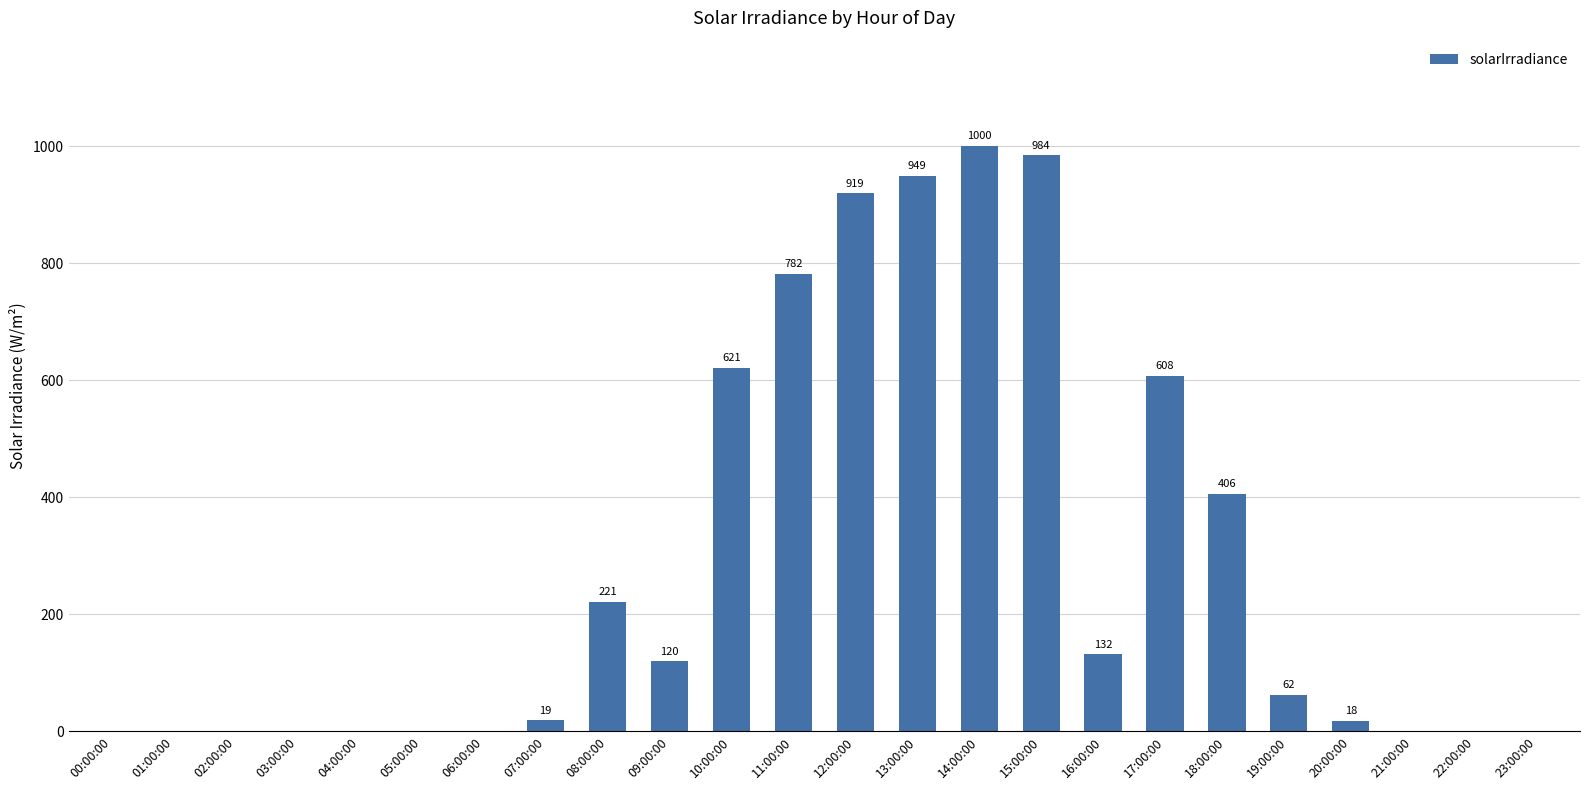

How many categories are shown in the chart?

24